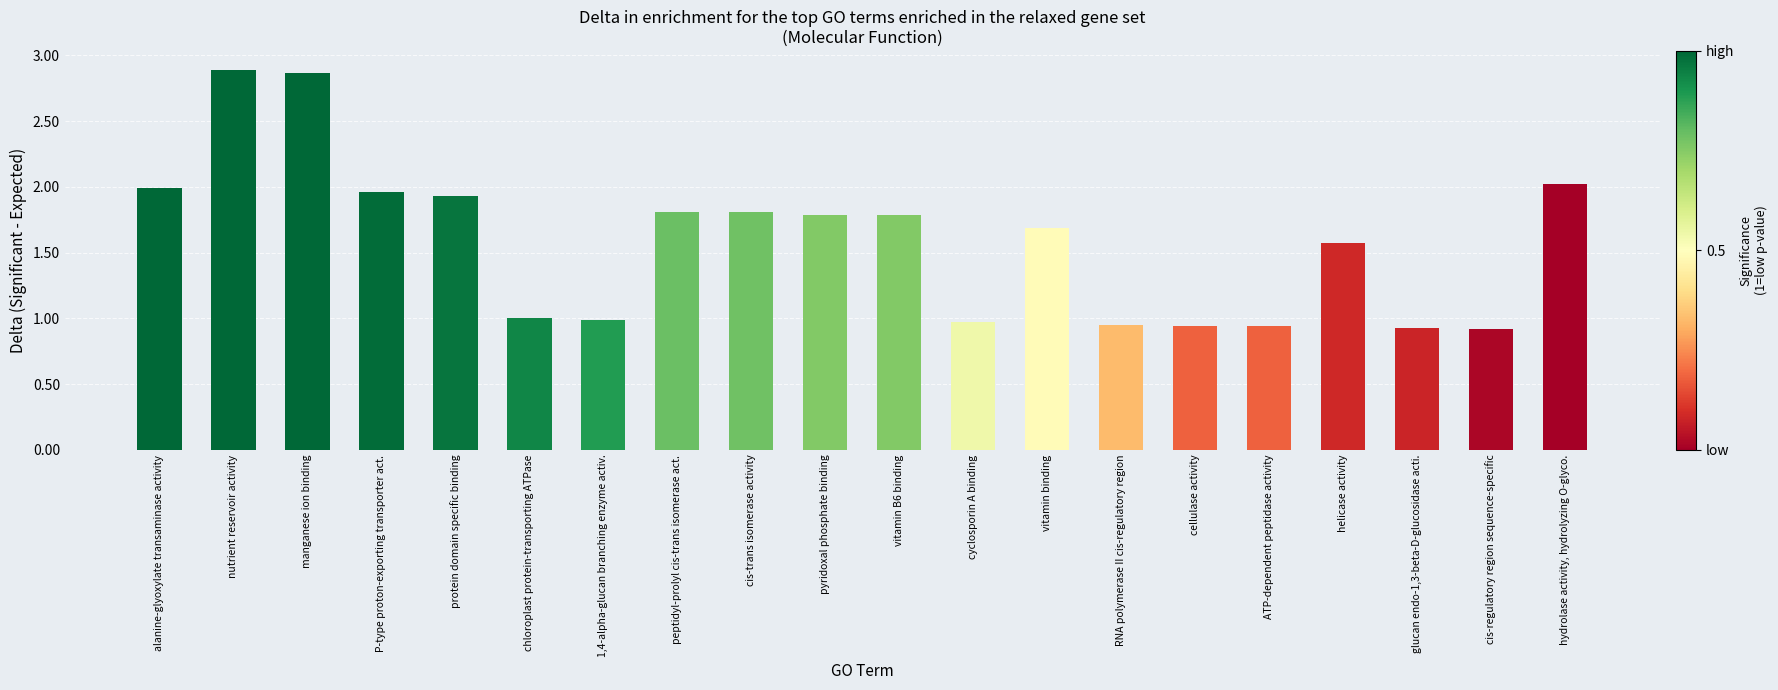

What is the change in value from alanine-glyoxylate transaminase activity to 1,4-alpha-glucan branching enzyme activ.?

-1.0